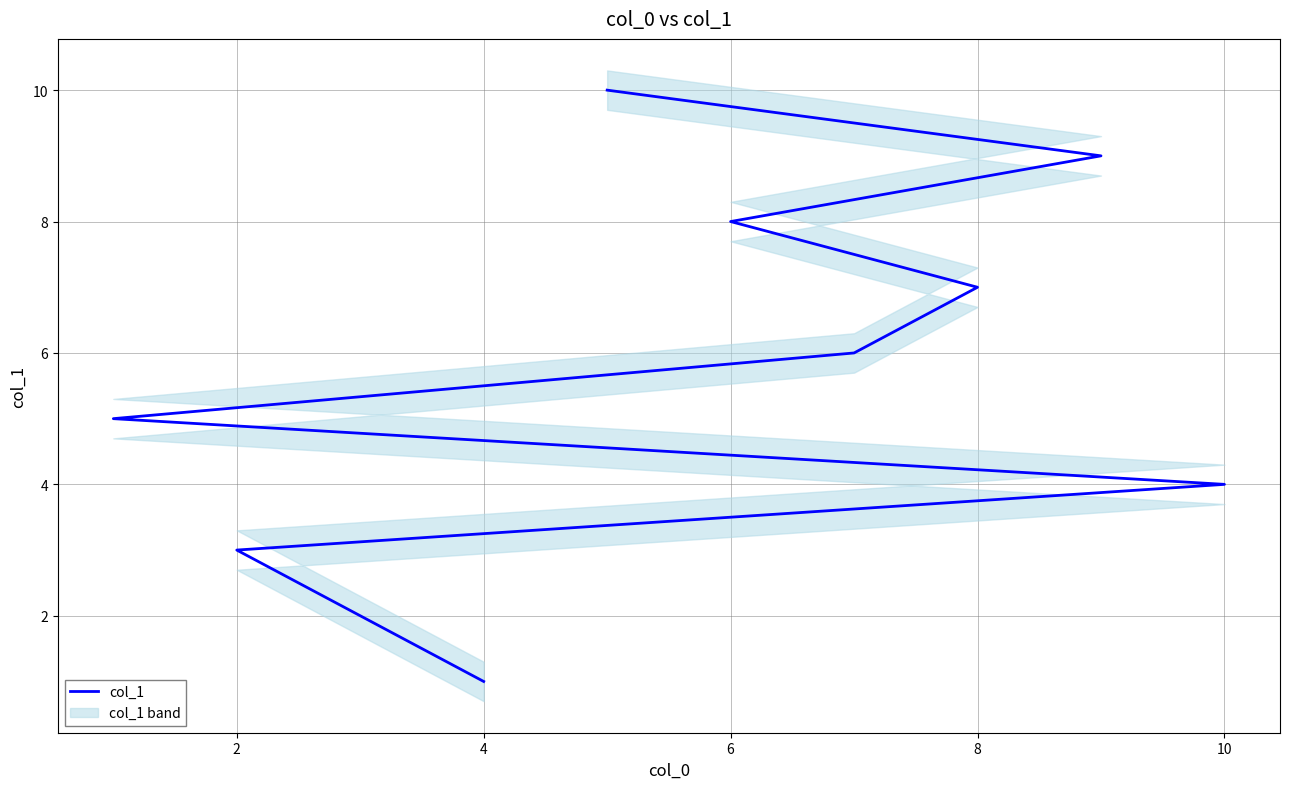

Between 2 and 6, which is larger?

6